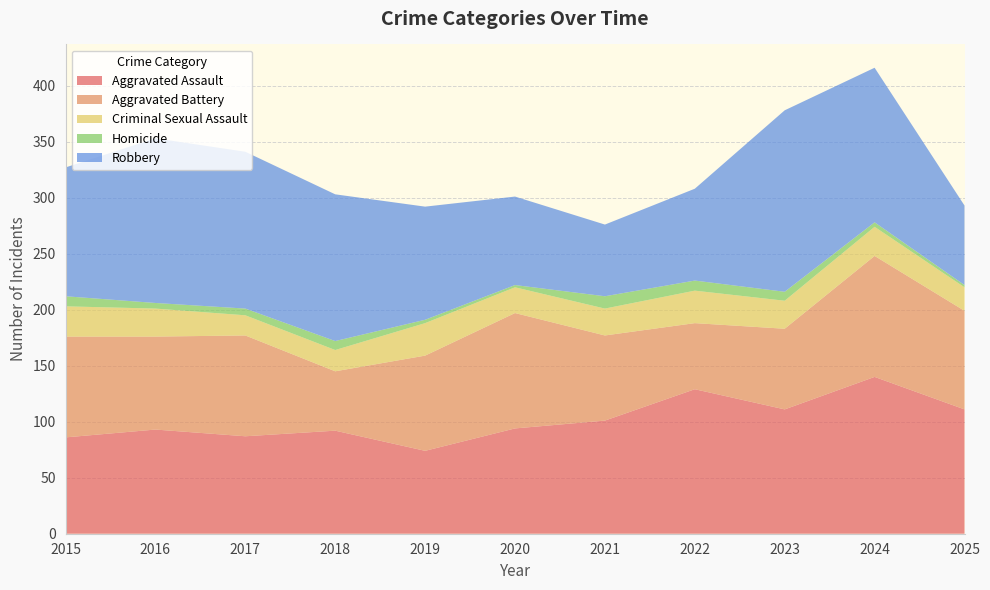

Reading left to right, what are all the values shown in this chart?

Aggravated Assault: 86	93	87	92	74	94	101	129	111	140	111
Aggravated Battery: 90	83	90	53	85	103	76	59	72	108	88
Criminal Sexual Assault: 27	25	18	19	29	23	24	29	25	26	21
Homicide: 9	5	6	8	3	2	11	9	8	4	2
Robbery: 115	147	140	131	101	79	64	82	162	138	71